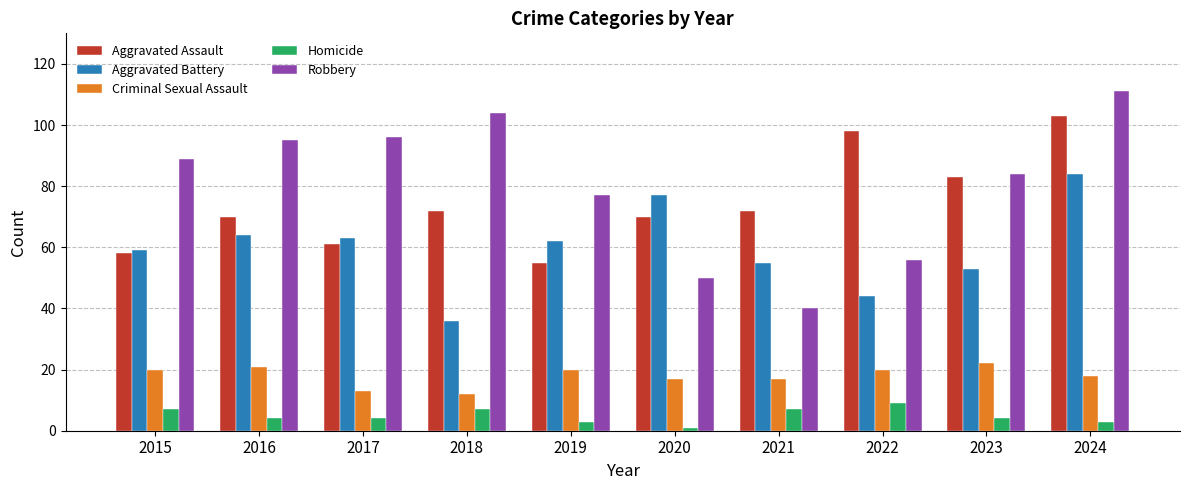

Are the bars horizontal?

No